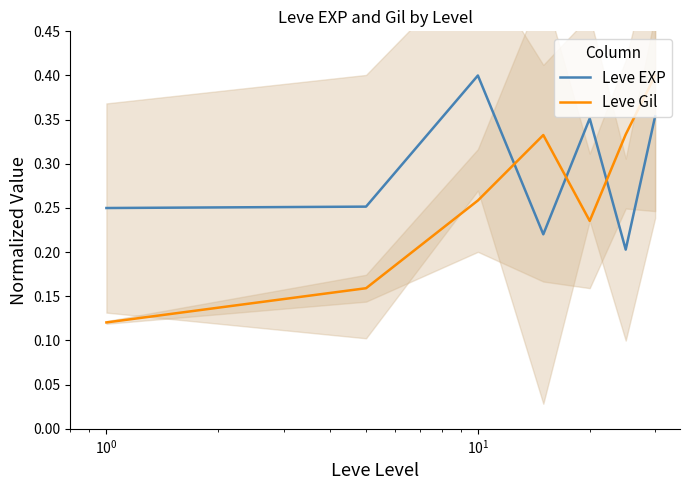

How many times do Leve EXP and Leve Gil cross each other?

3